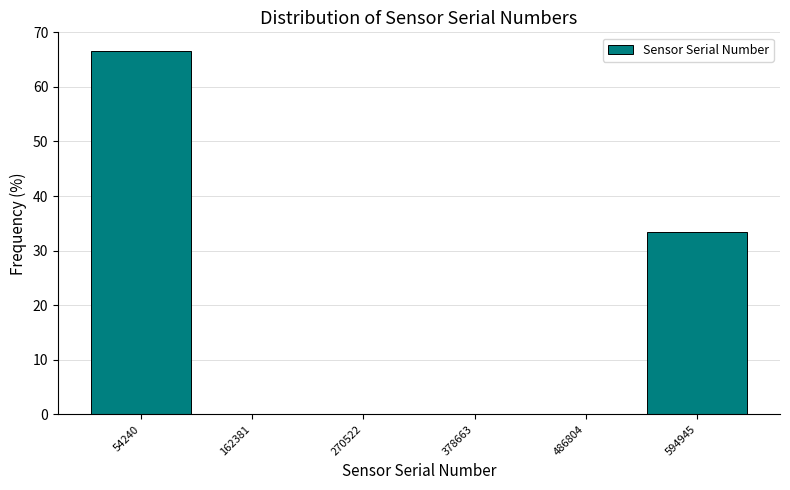

Reading left to right, transcribe this chart: for each bar, give the range it covers on the x-axis and its height. Neither the bar edges nor the heights are printed on the chart, so give them approximately, as read against the axes.

0 to 100000: 67
100000 to 220000: 0
220000 to 320000: 0
320000 to 440000: 0
440000 to 540000: 0
540000 to 640000: 33